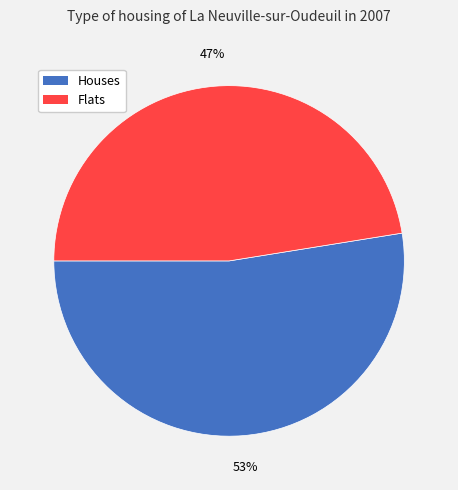

What percentage is the Flats slice, to the nearest percent?

47%